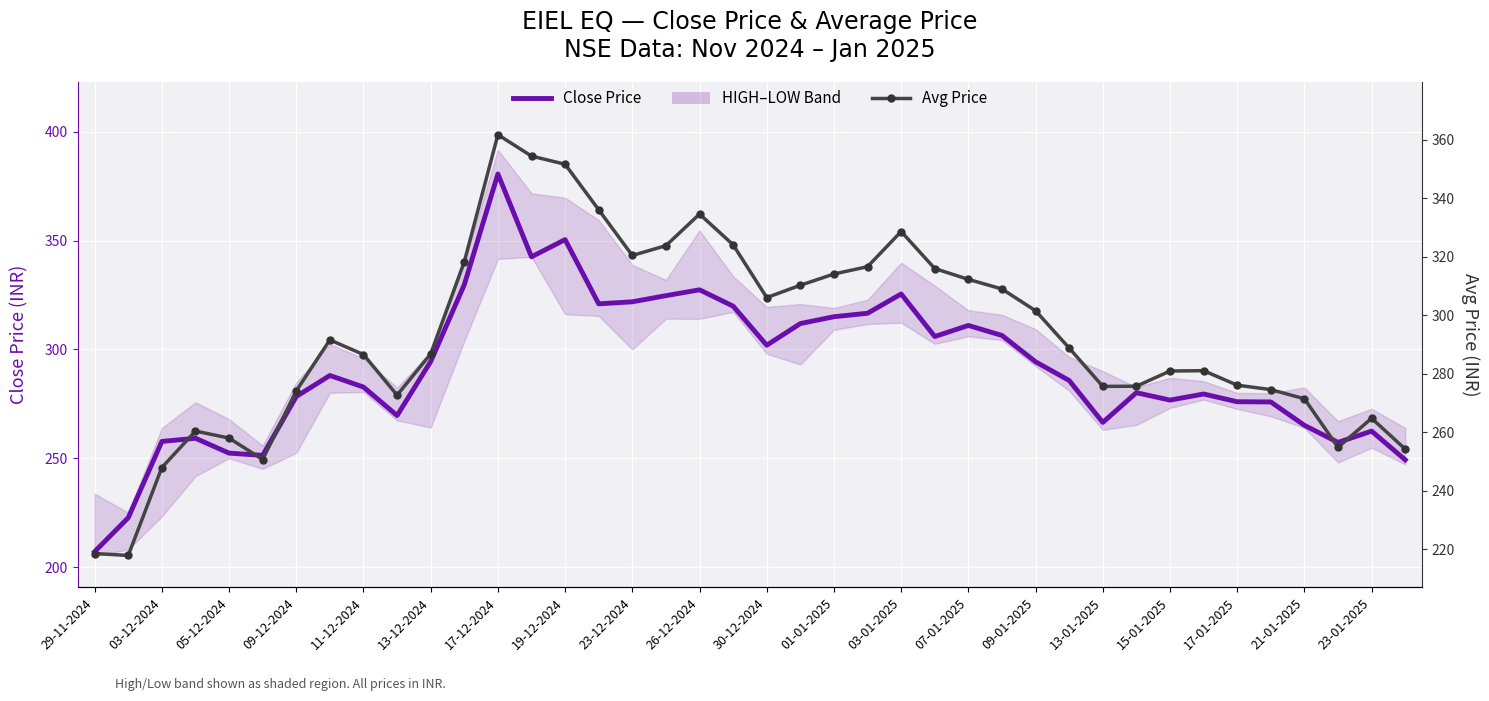

After their last crossing, which series has the higher values: Avg Price or Close Price?

Avg Price